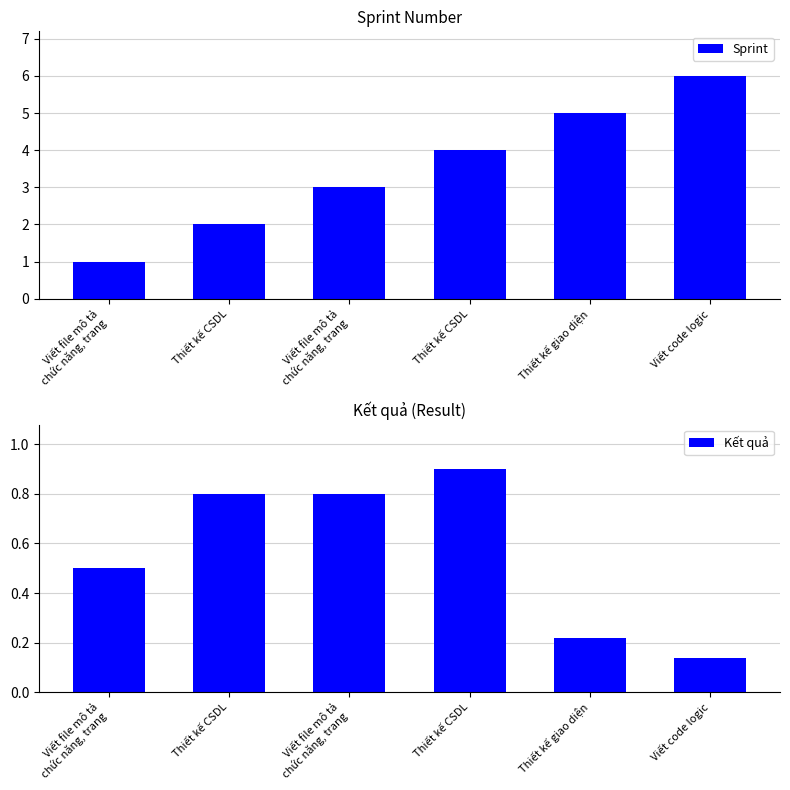

What is the difference between the Kết quả values at Thiết kế giao diện and Thiết kế CSDL?

0.7